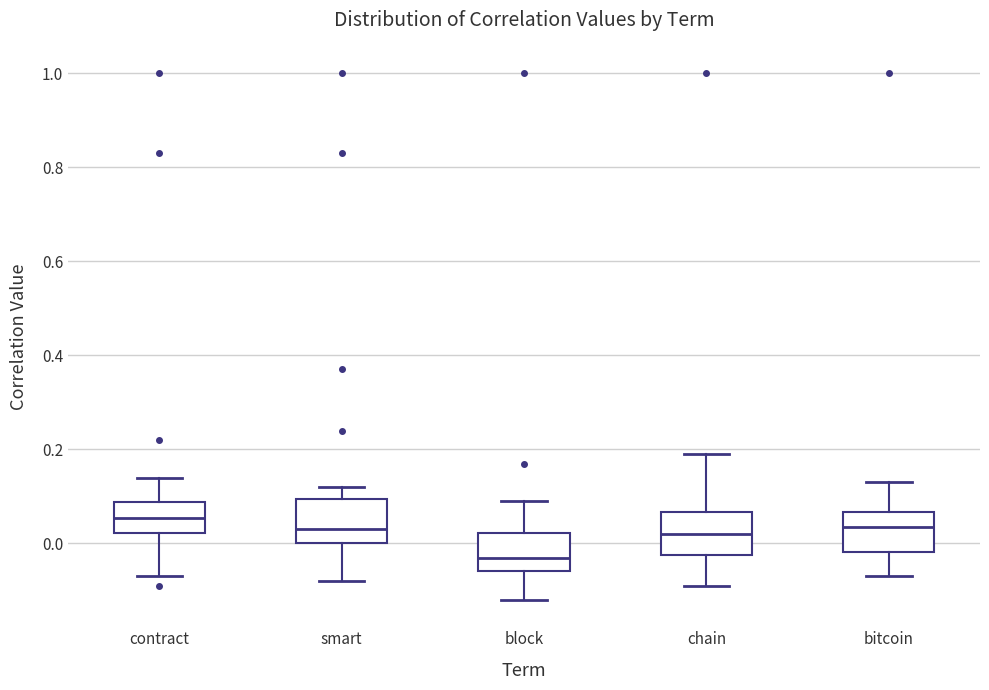

Reading left to right, transcribe this box plot: for each box, give where its median line is, the range the box spans, and where its two whiskers end, as read against the y-axis. The values are not printed on the chart, so give them approximately, as read against the axis.

contract: median 0.06, box 0.02 to 0.08, whiskers -0.06 to 0.14
smart: median 0.04, box 0.00 to 0.10, whiskers -0.08 to 0.12
block: median -0.02, box -0.06 to 0.02, whiskers -0.12 to 0.10
chain: median 0.02, box -0.02 to 0.06, whiskers -0.08 to 0.20
bitcoin: median 0.04, box -0.02 to 0.06, whiskers -0.06 to 0.14